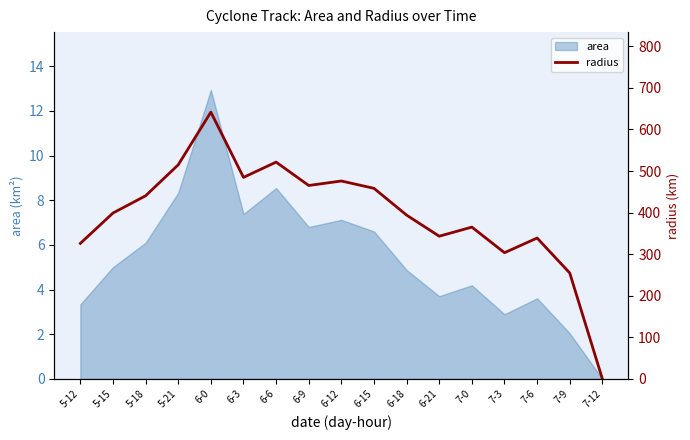

At which category does the data reach its first local valley?

6-3